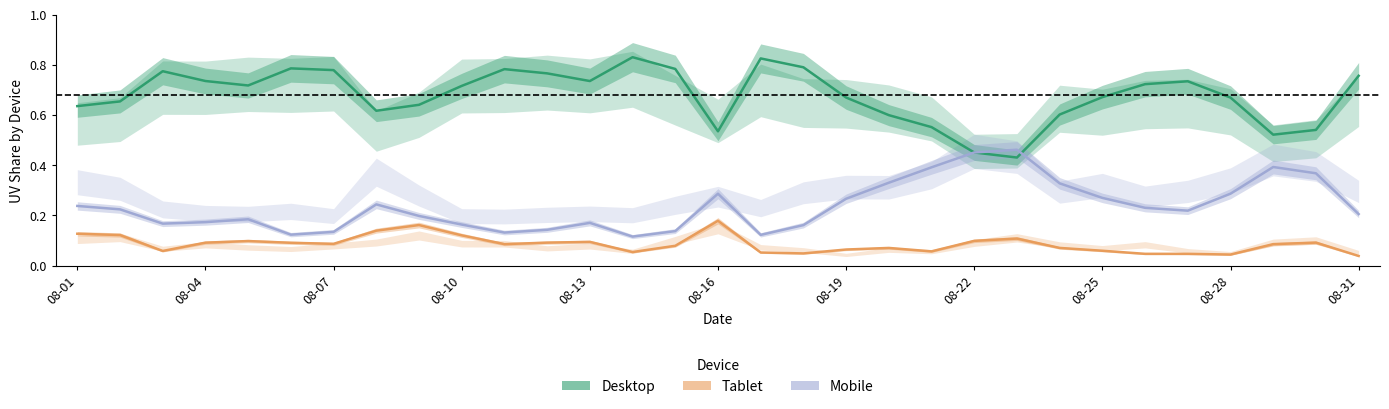

How many series are shown in this chart?

3